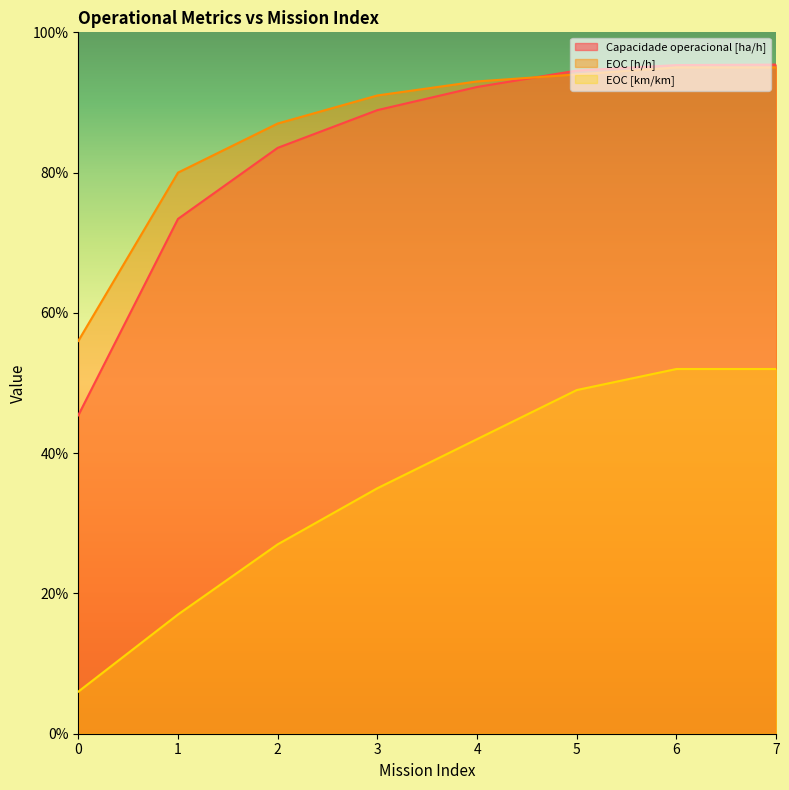

True or false: Capacidade operacional [ha/h] has more than 2 points higher than both neighbors.

False